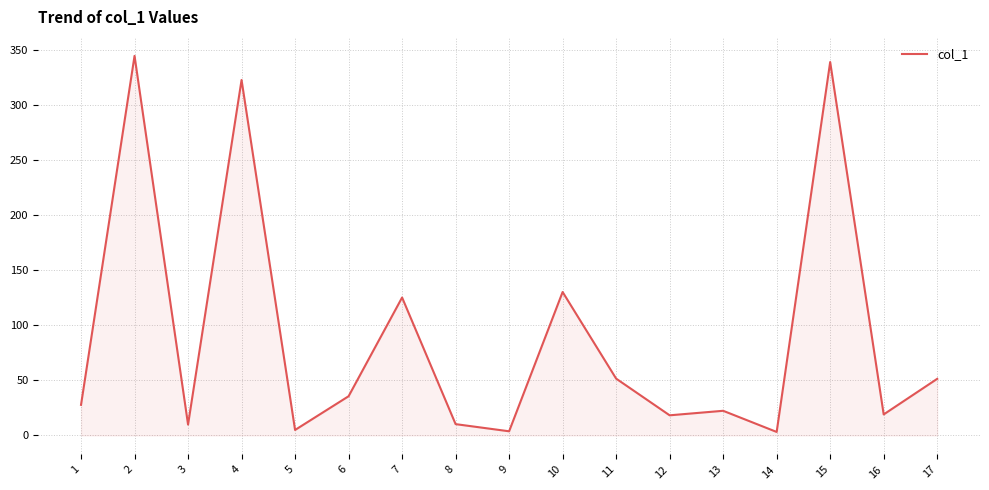

Count the number of values greater than 27.

9